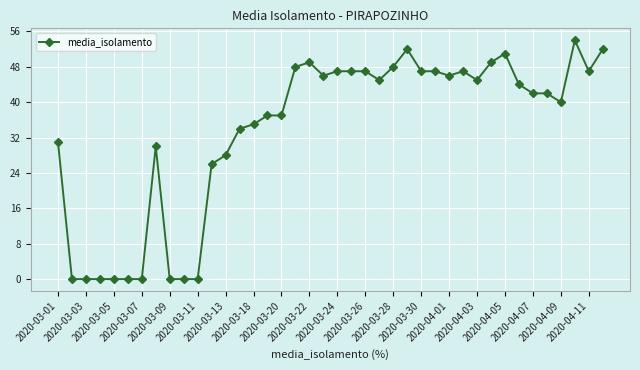

What is the average value?

34